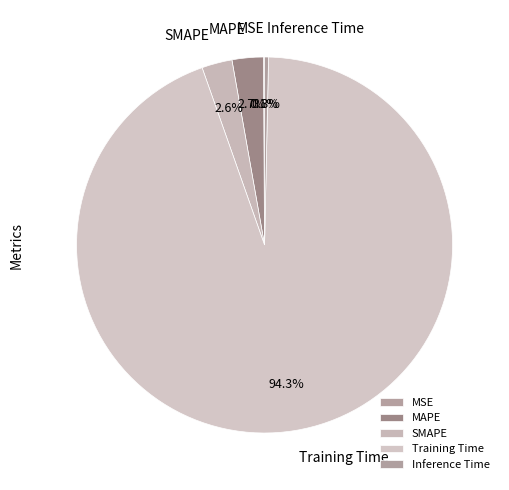

To the nearest percent, what is the average slice percentage?

20%